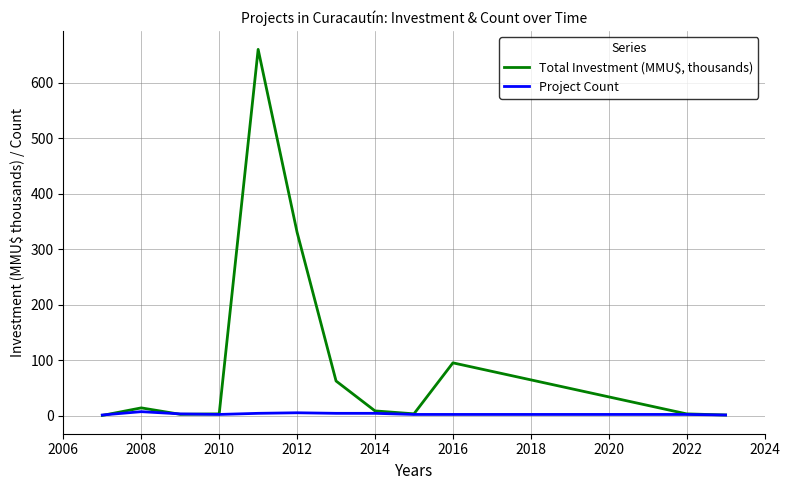

Which series has the largest total across all categories?

Total Investment (MMU$, thousands)